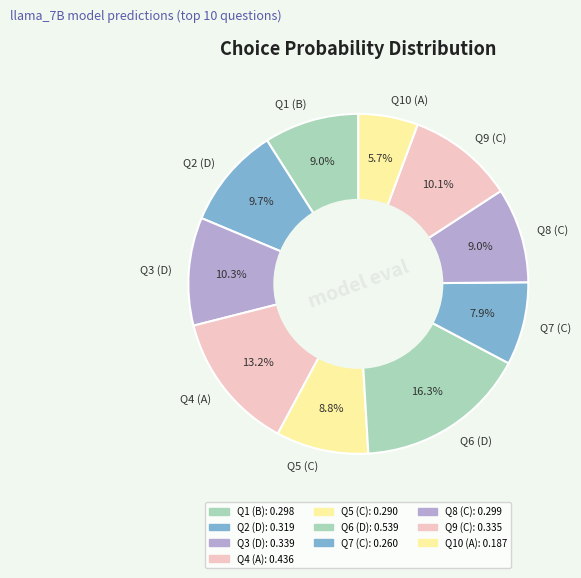

Combined, what portion of the pie is Q9 (C) and Q4 (A)?

23.3%